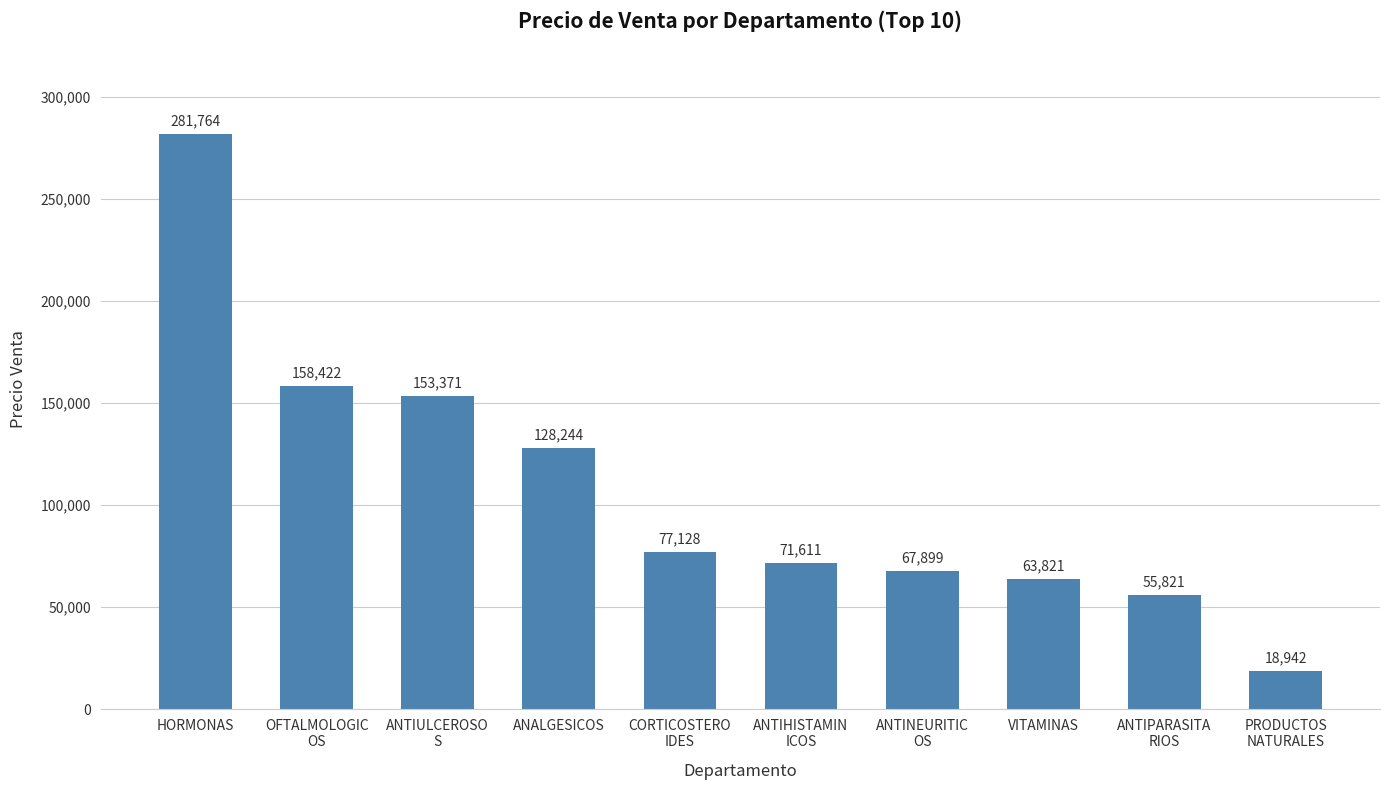

How many data points are less than 77127?

5